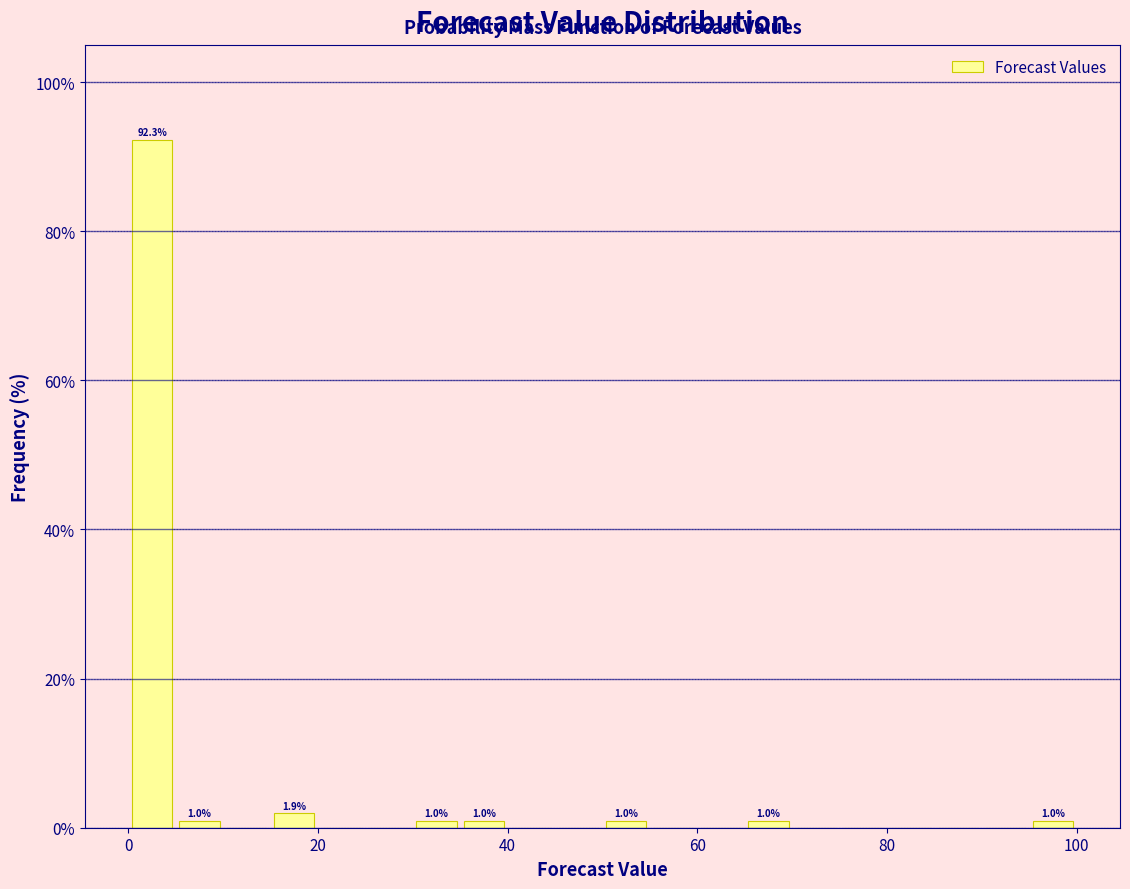

Read against the x-axis, roughly where is the centre of the tallest bar?

2